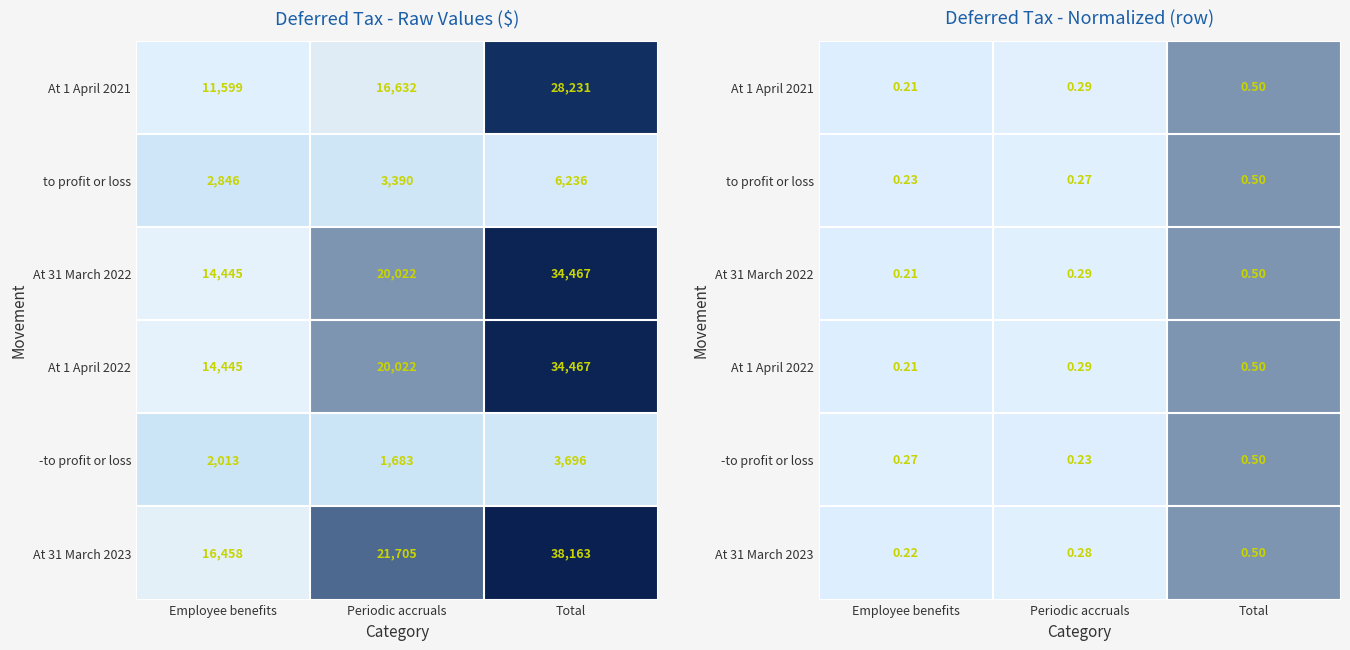

The value of At 31 March 2022 at Employee benefits is 0.3. True or false?

False